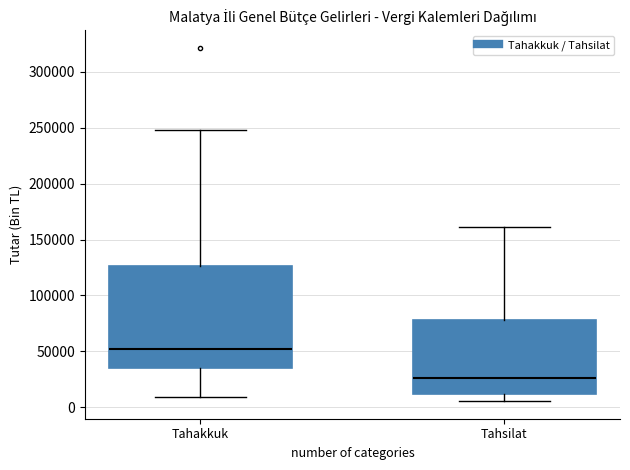

Which box has the highest median line?

Tahakkuk